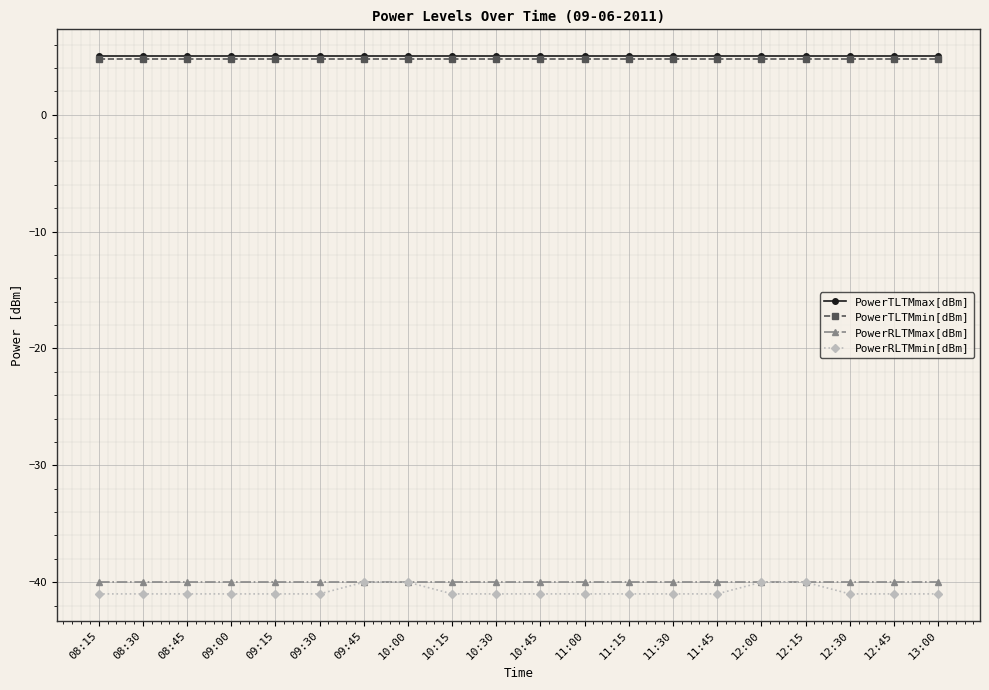

True or false: PowerRLTMmax[dBm] has a value of -68.7 at 12:45.

False